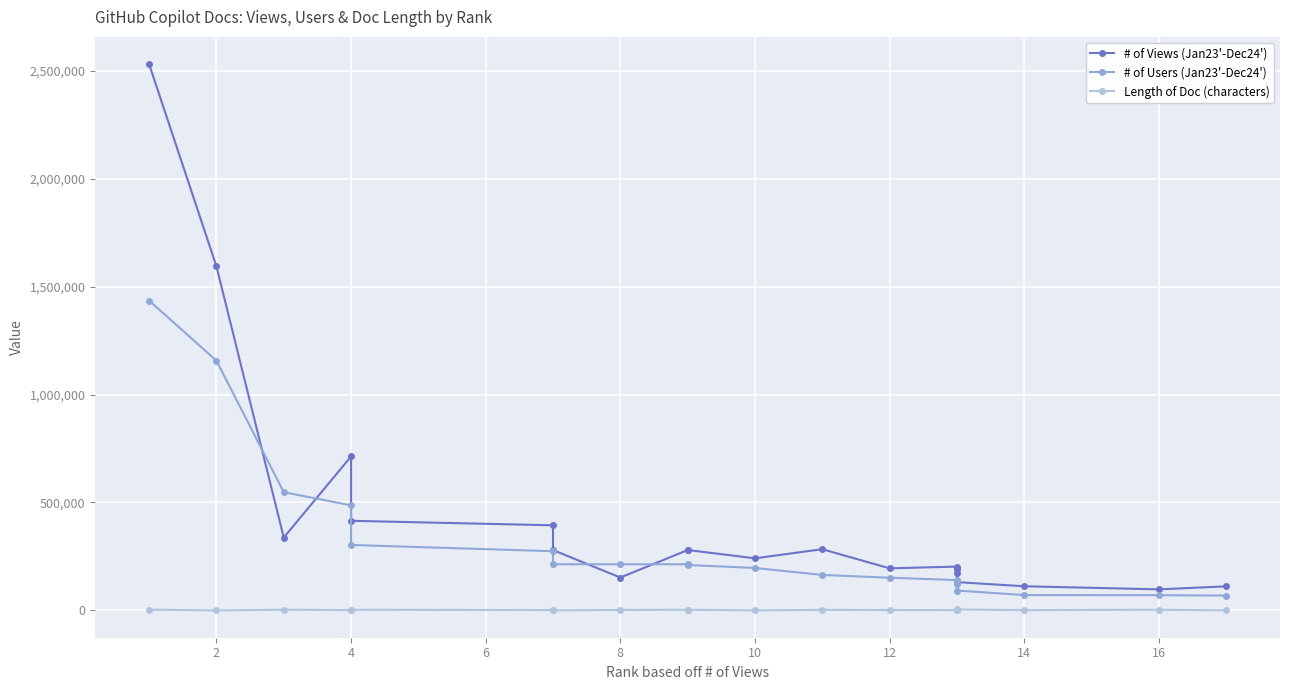

The value of # of Views (Jan23'-Dec24') at 2 is 2719257. True or false?

False